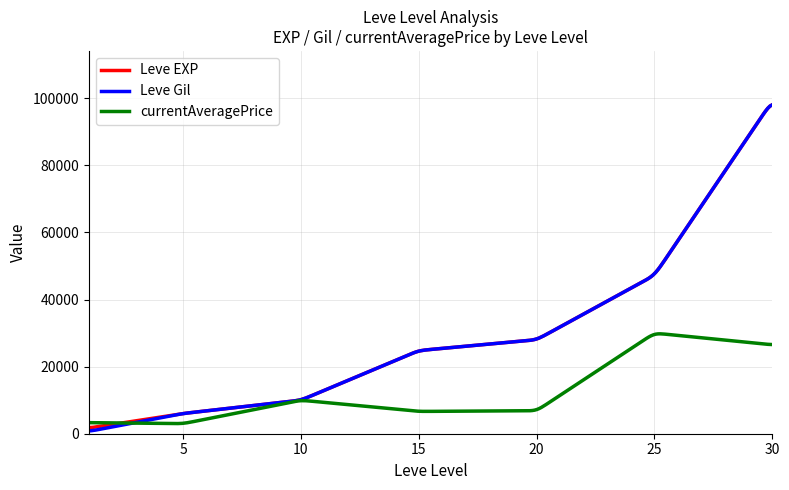

What is the maximum value for Leve Gil?

98047.7